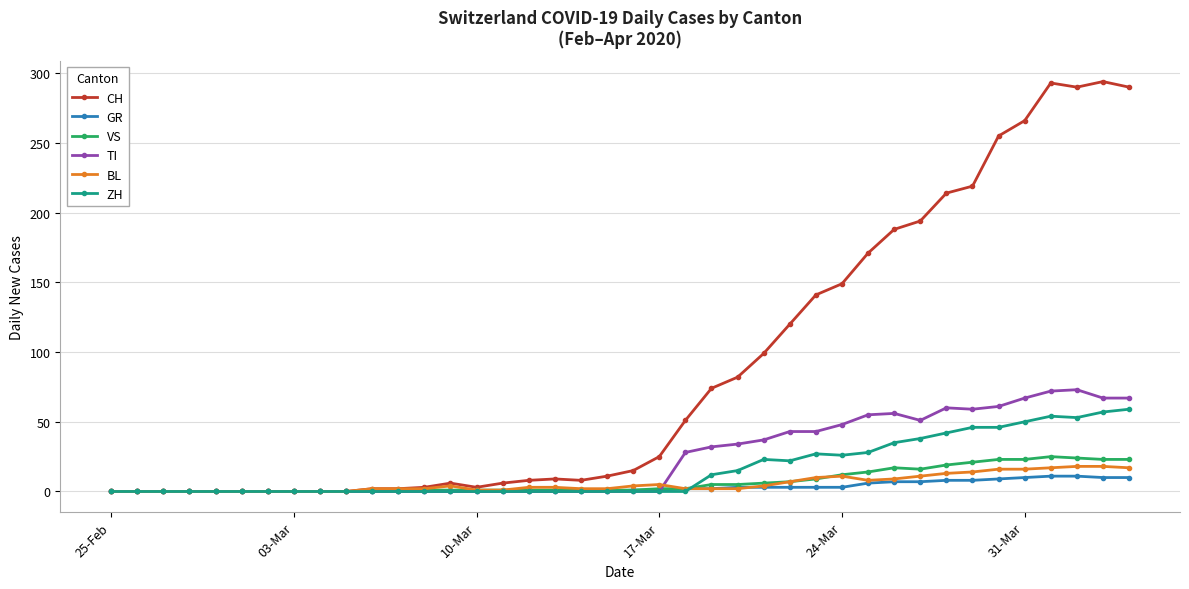

How many values in the ZH series exceed 0?

17